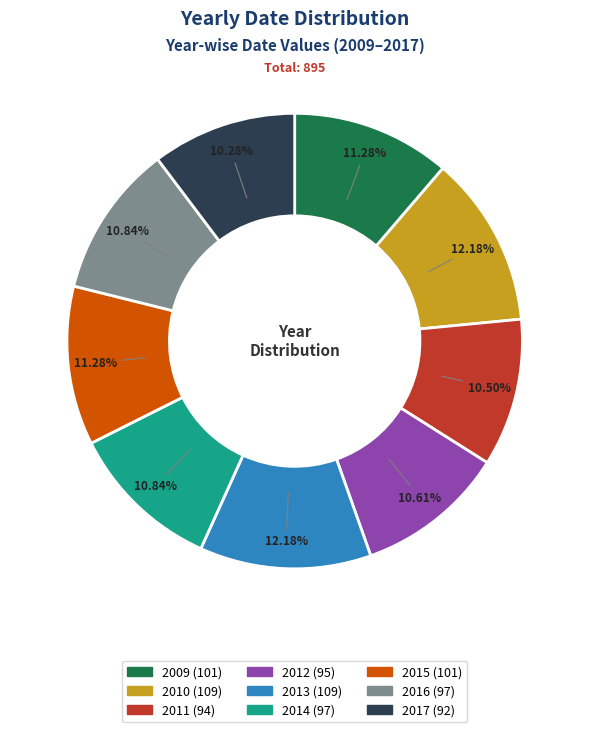

To the nearest percent, what percentage of the pie is 2010?

12%